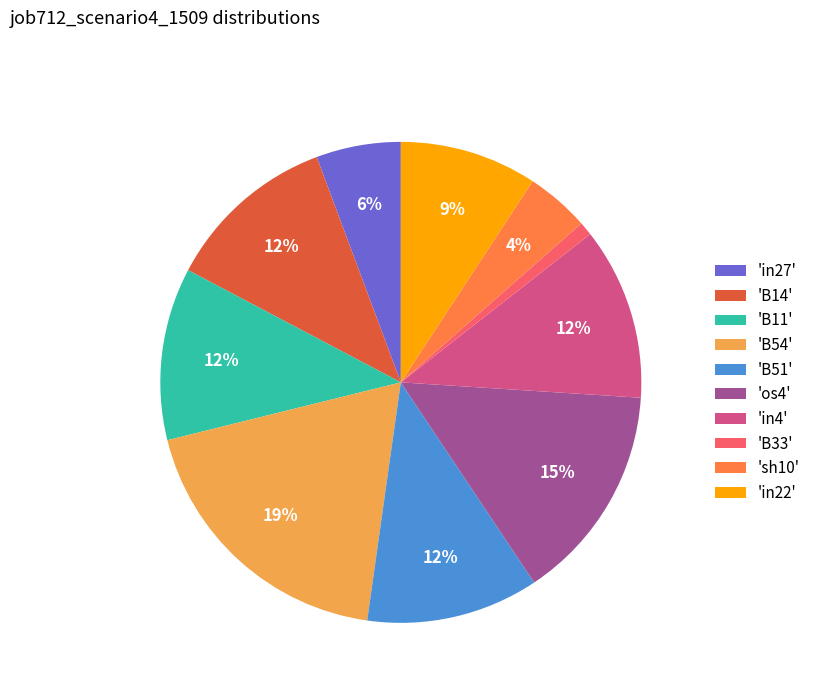

Which category has the biggest portion of the pie?

'B54'